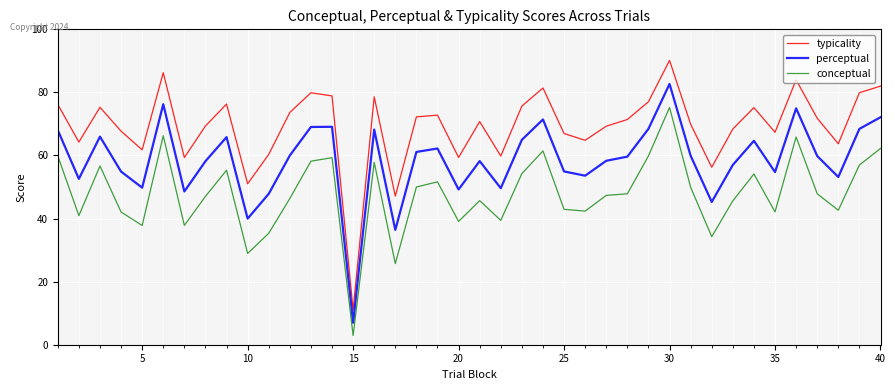

True or false: conceptual and typicality cross at least once.

False